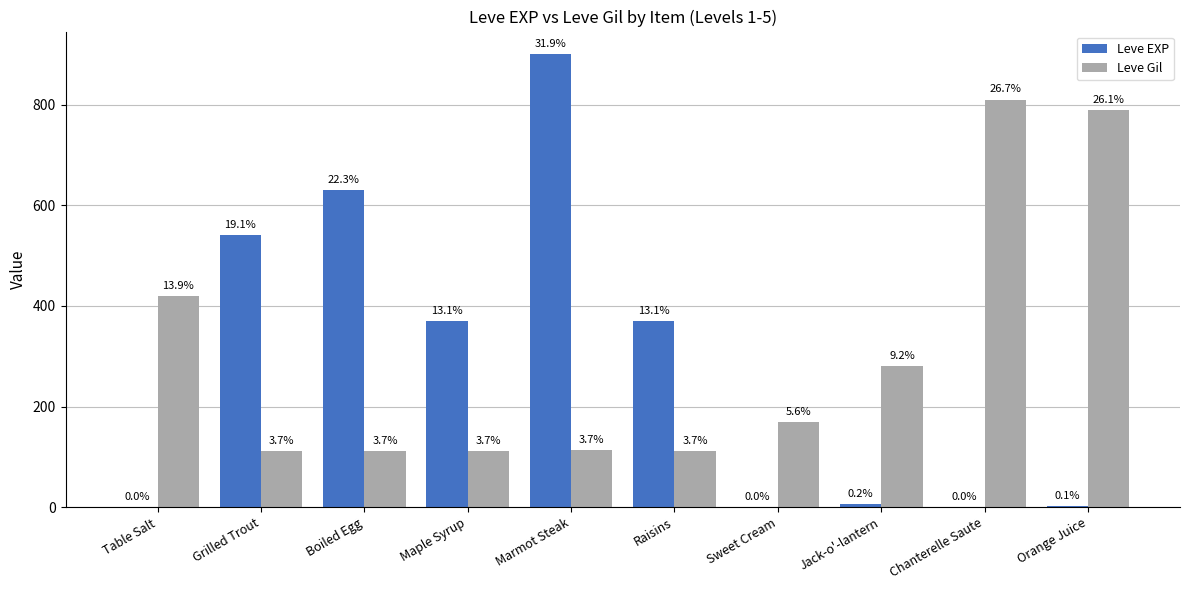

Are the bars horizontal?

No